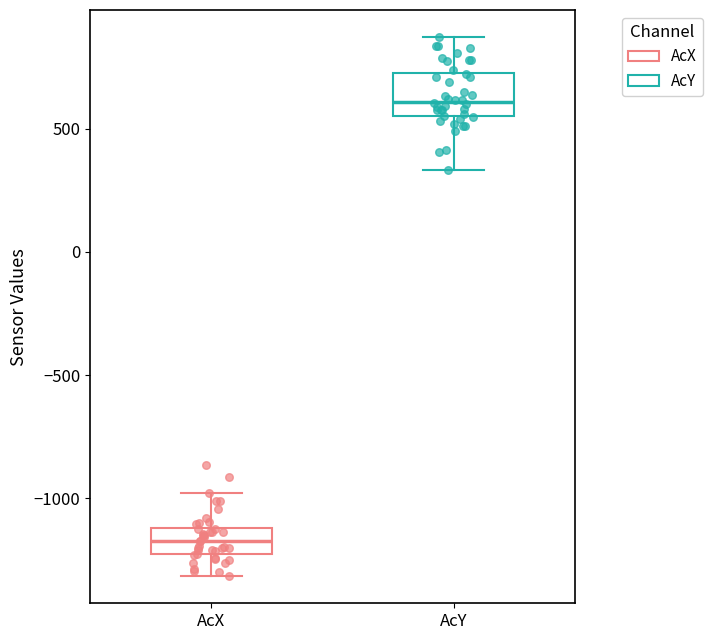

Reading left to right, transcribe this box plot: for each box, give where its median line is, the range the box spans, and where its two whiskers end, as read against the y-axis. The values are not printed on the chart, so give them approximately, as read against the axis.

AcX: median -1150, box -1200 to -1100, whiskers -1300 to -1000
AcY: median 600, box 550 to 700, whiskers 350 to 850